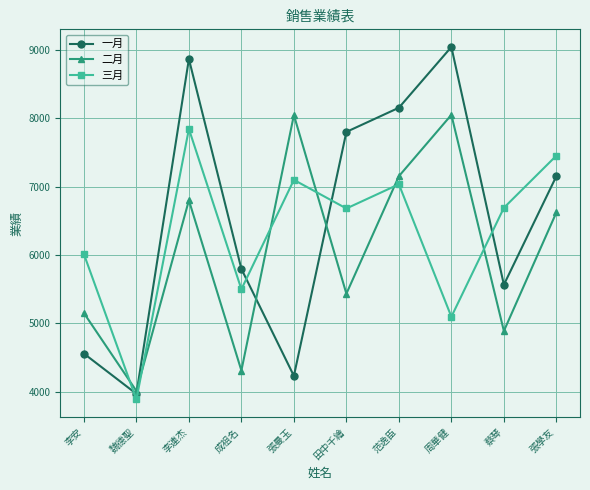

The 三月 series shows 7098 at 張曼玉. True or false?

True